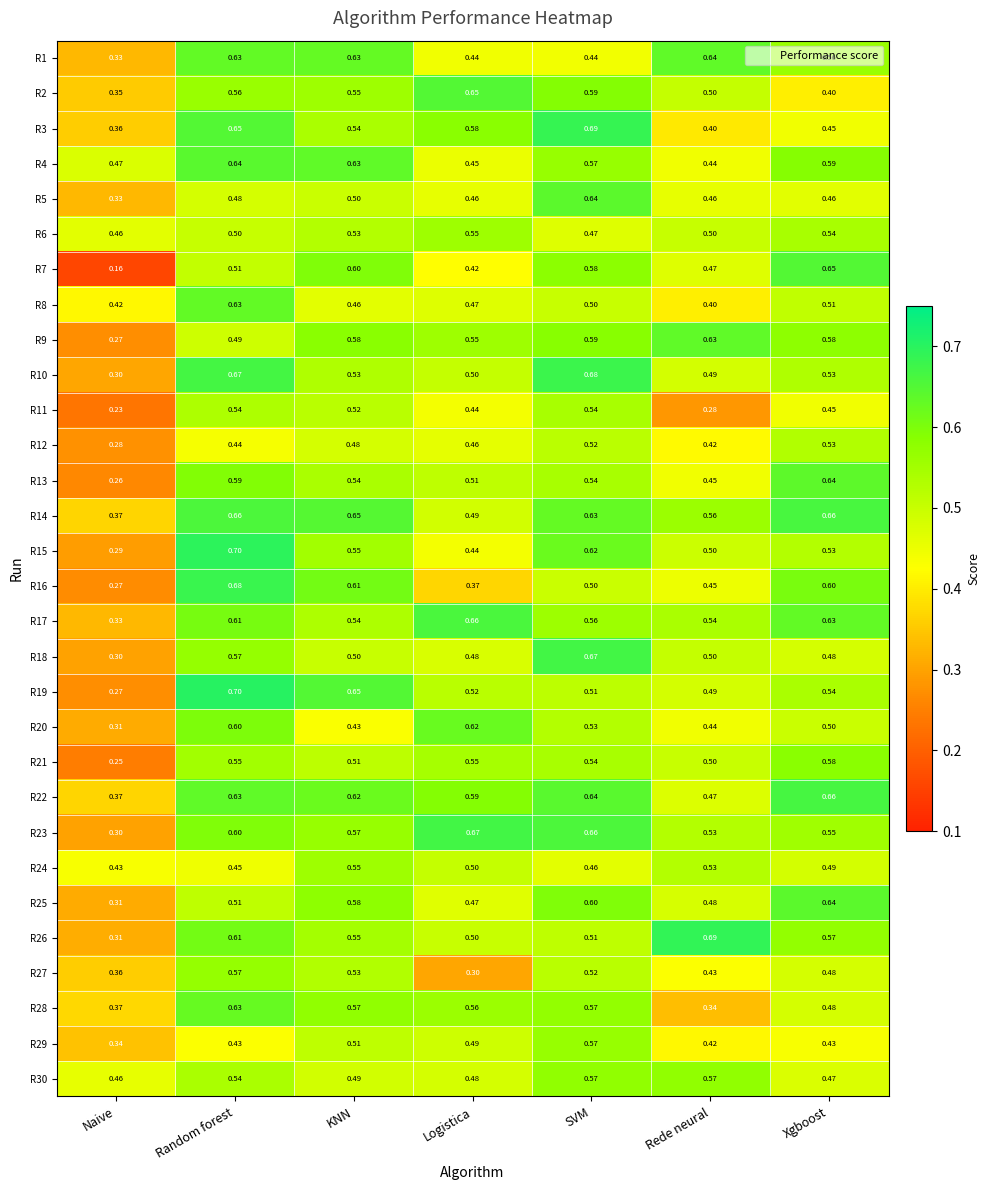

At which label does R29 reach its peak?

SVM